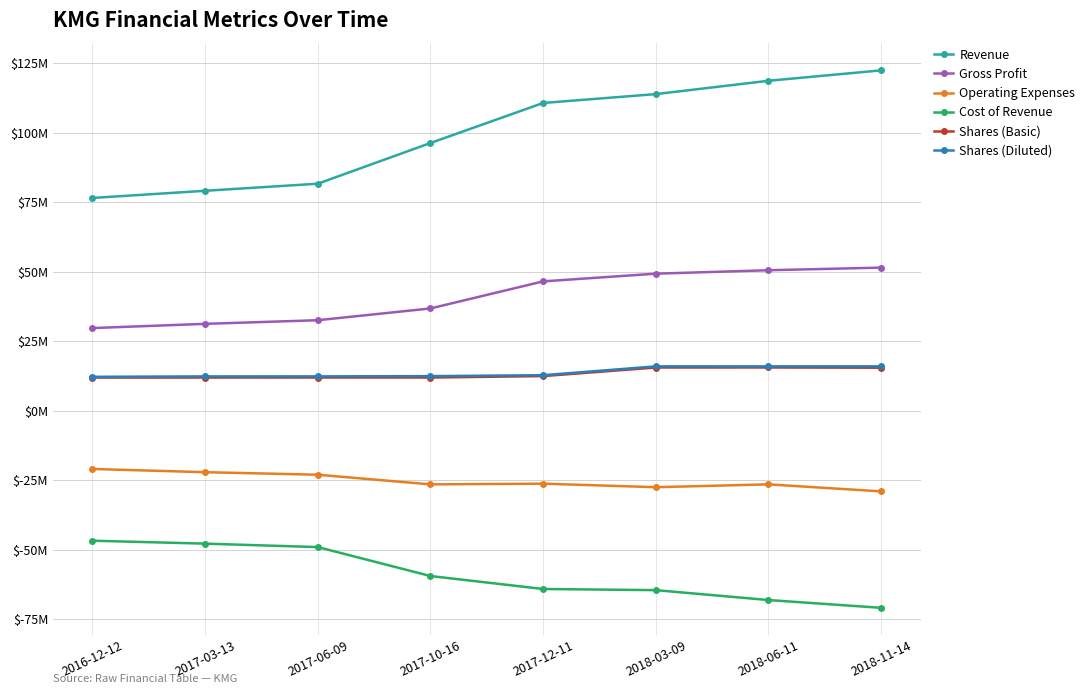

Which series changed the most between 2017-06-09 and 2018-06-11?

Revenue